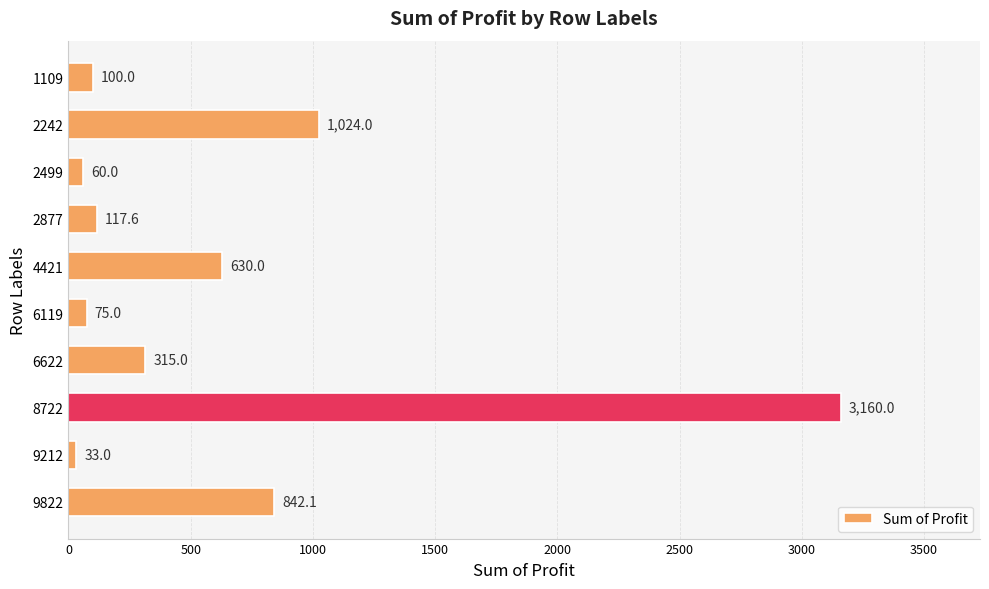

What is the difference between the maximum and minimum values?

3127.0